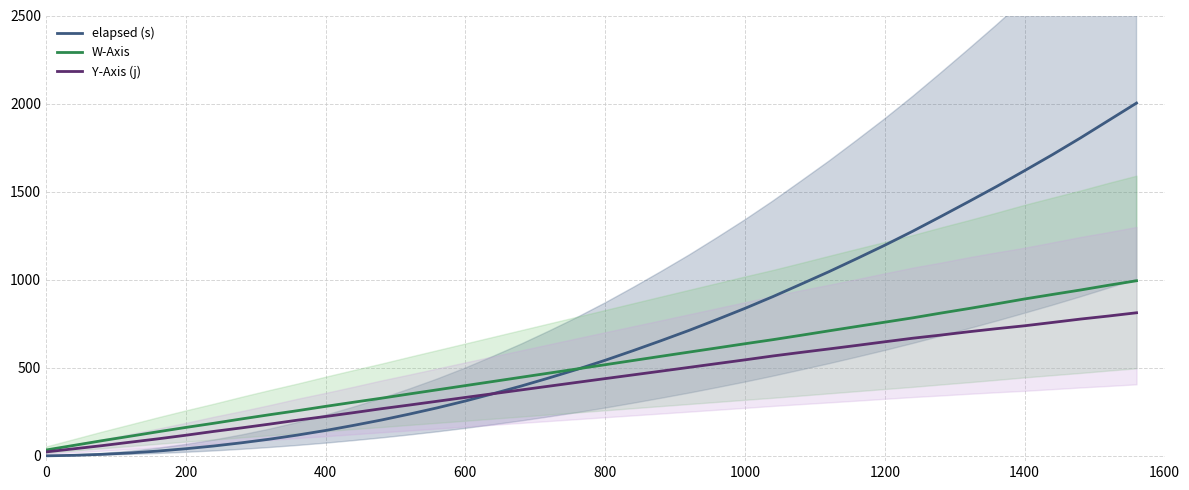

Is the value of Y-Axis (j) at 1200 greater than the value of W-Axis at 1200?

No